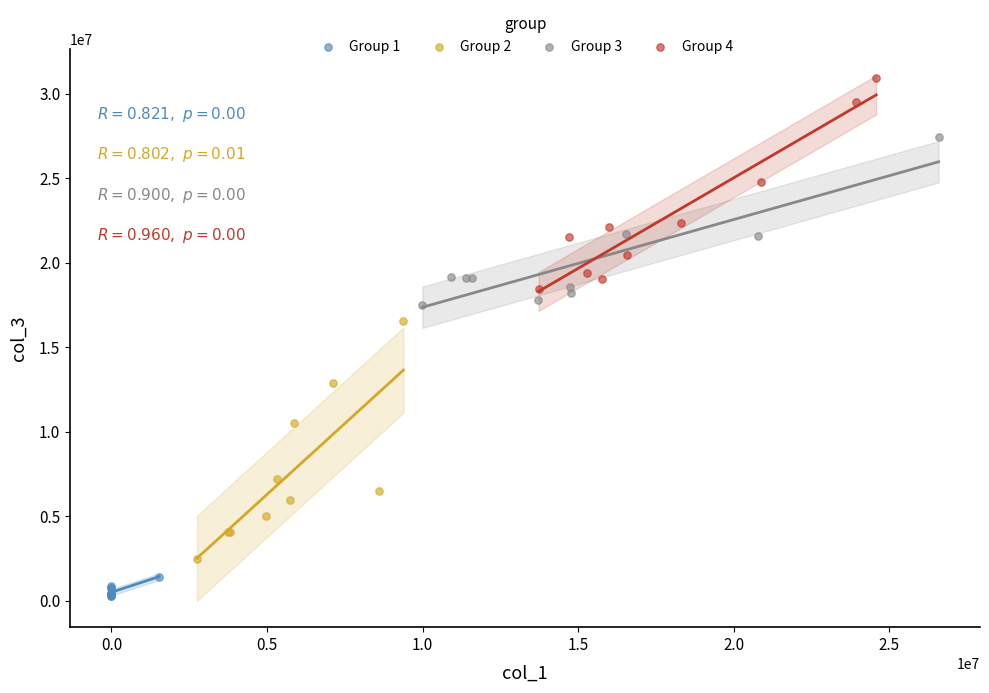

Which series contains the highest Y value?

Group 4